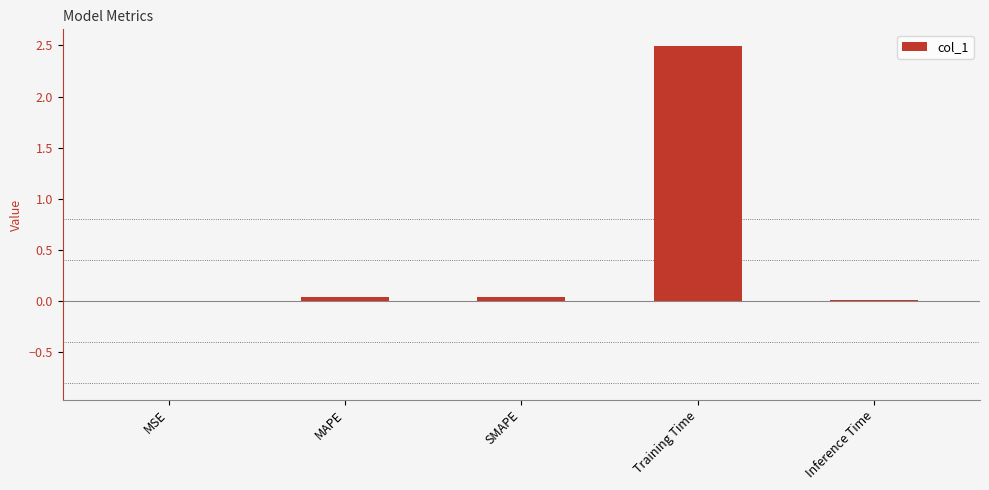

Which has a higher value, Training Time or MAPE?

Training Time